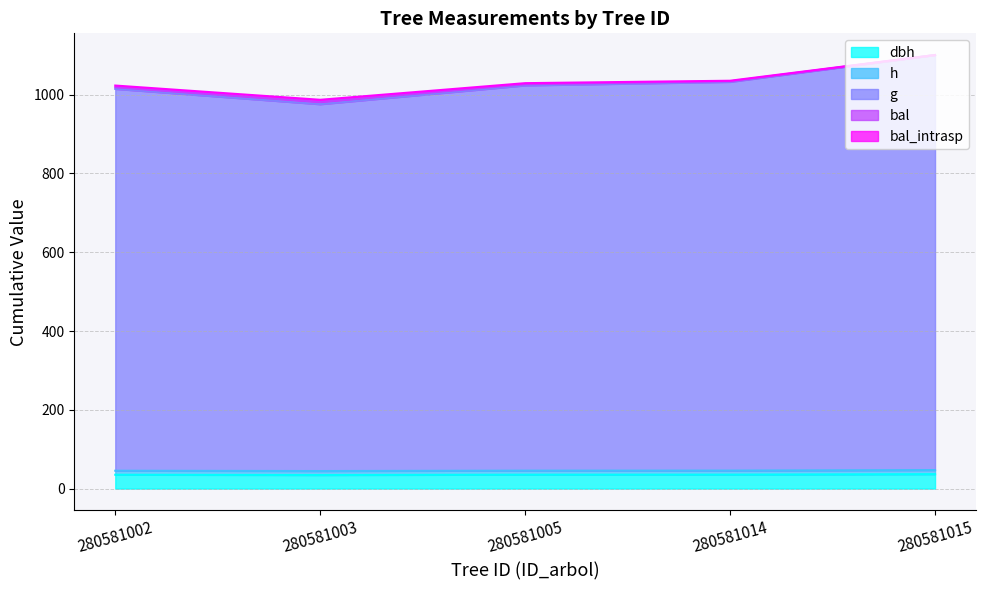

Which series has the largest total across all categories?

g